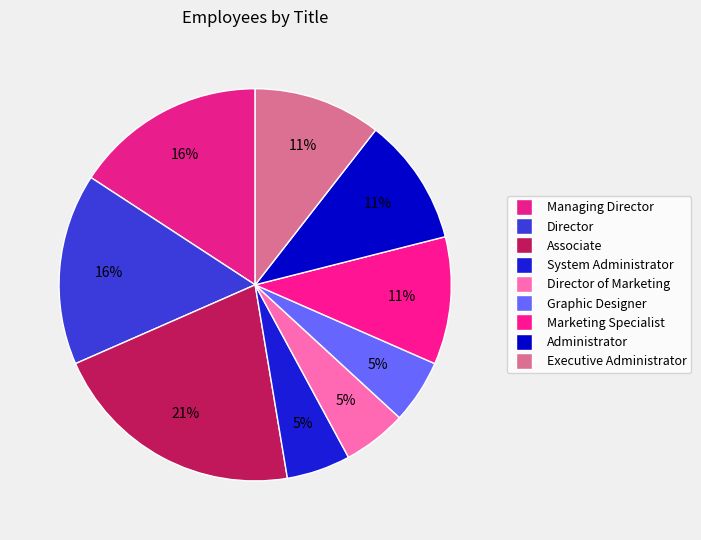

True or false: Executive Administrator accounts for 23% of the total.

False